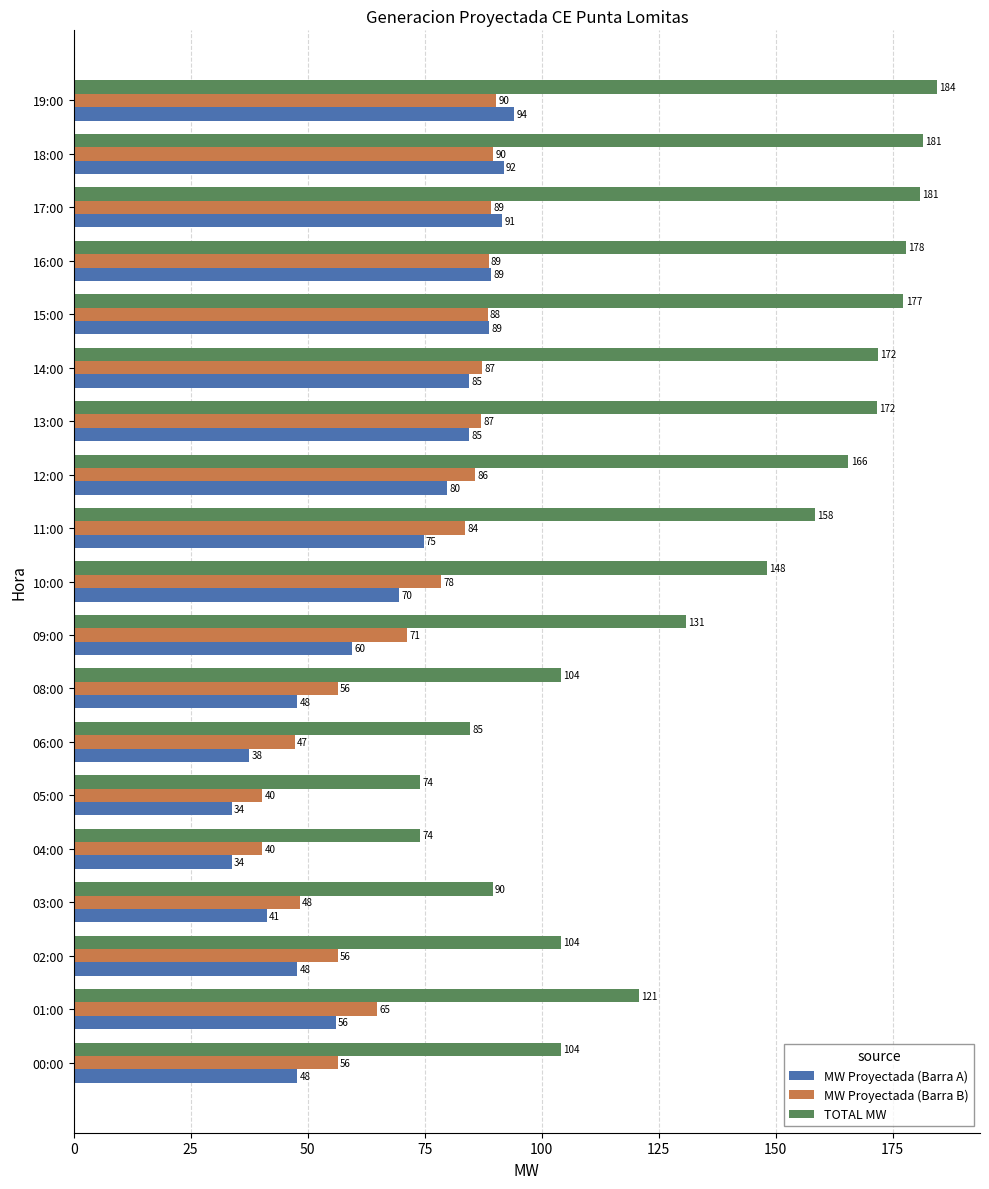

What is the minimum value shown in the chart?

33.8